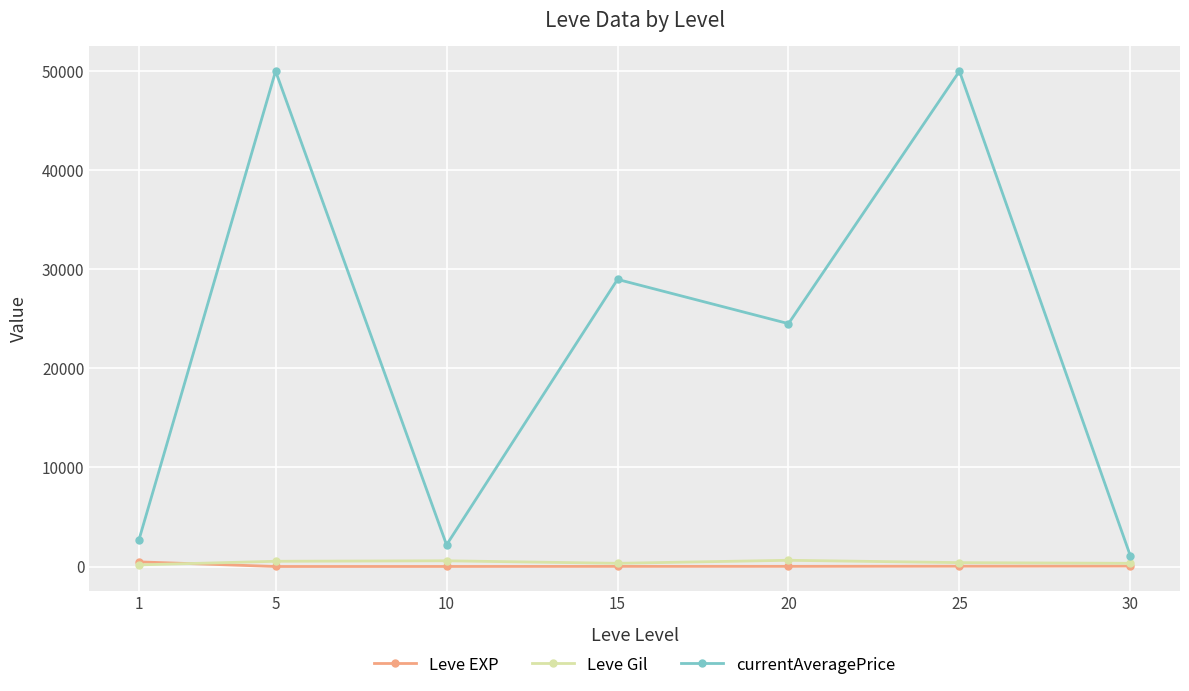

The currentAveragePrice series shows 32270.6 at 5. True or false?

False